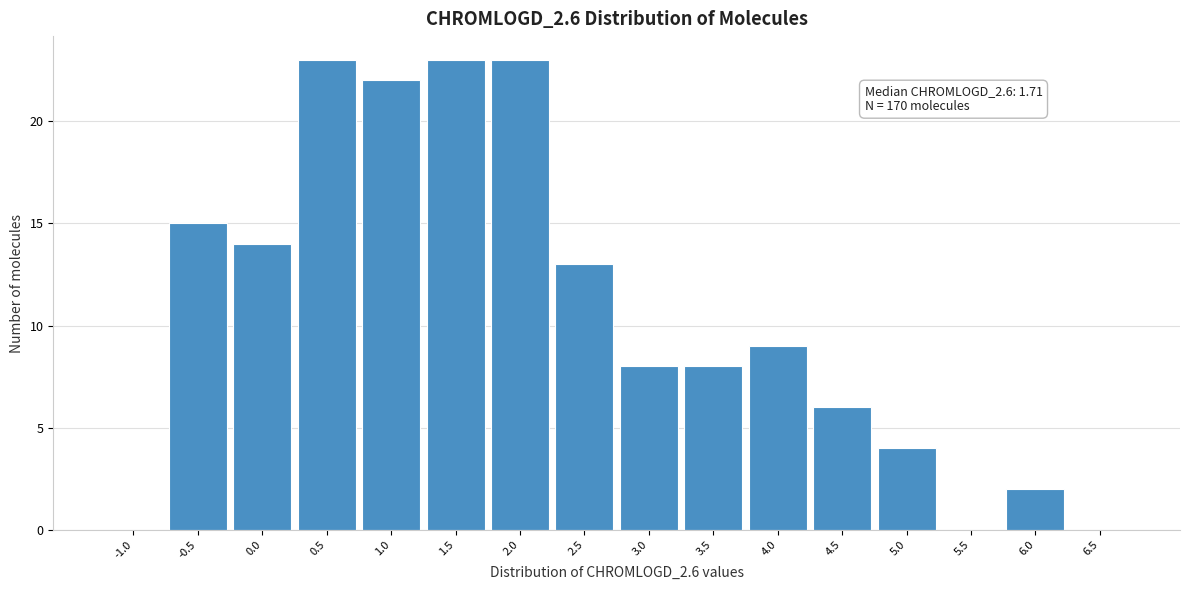

Reading left to right, extract all data points from this chart.

-1.0=0	-0.5=15	0.0=14	0.5=23	1.0=22	1.5=23	2.0=23	2.5=13	3.0=8	3.5=8	4.0=9	4.5=6	5.0=4	5.5=0	6.0=2	6.5=0